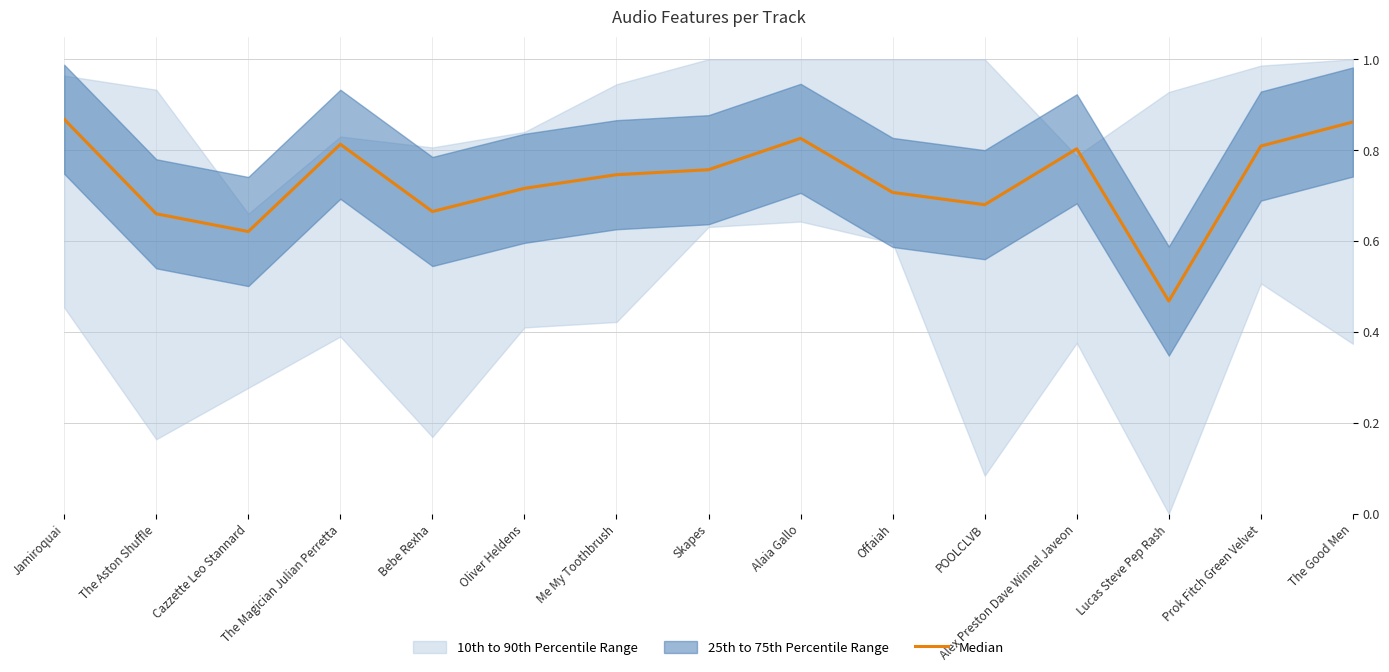

Is it true that the value at Prok Fitch Green Velvet is 1.3?

False